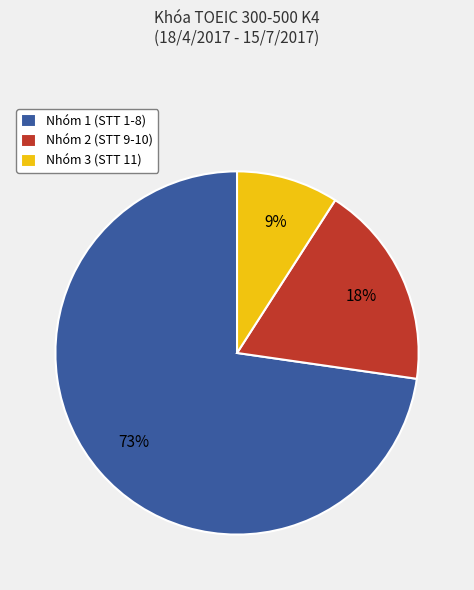

Is the sum of Nhóm 1 (STT 1-8) and Nhóm 3 (STT 11) greater than half?

Yes